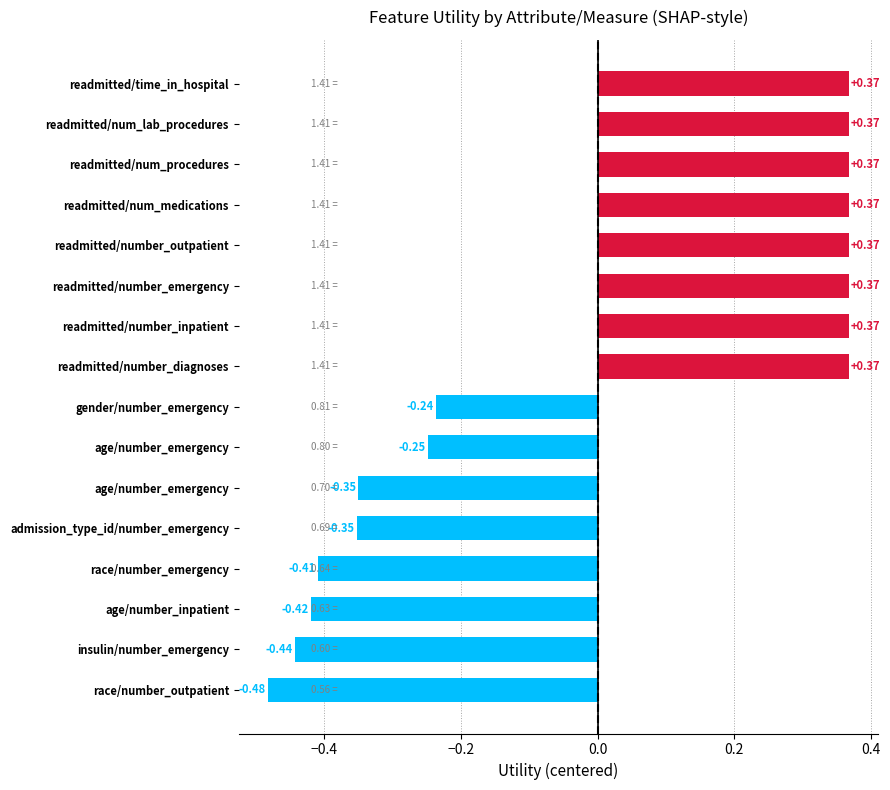

Does the chart contain any negative values?

Yes